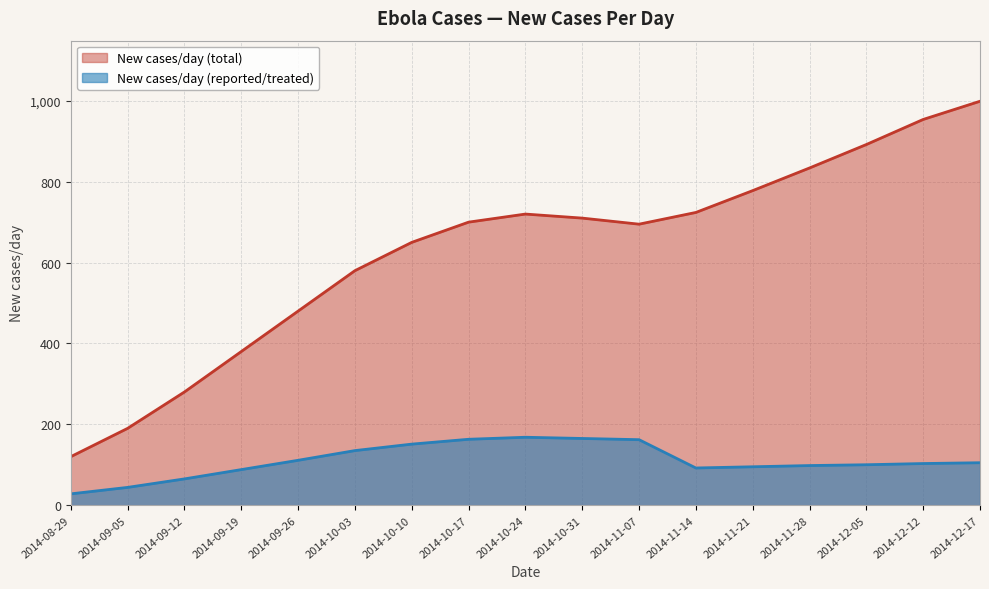

True or false: New cases/day (total) and New cases/day (reported/treated) cross at least once.

False